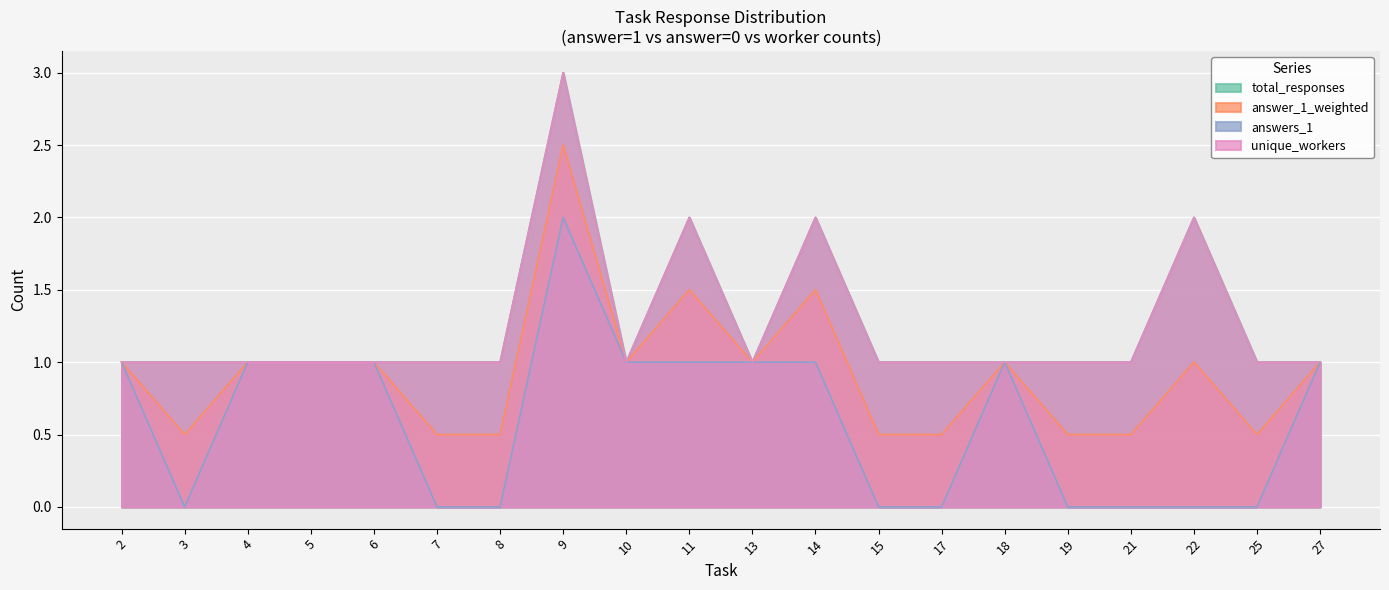

True or false: answers_0 has a value of 1 at 11.

False